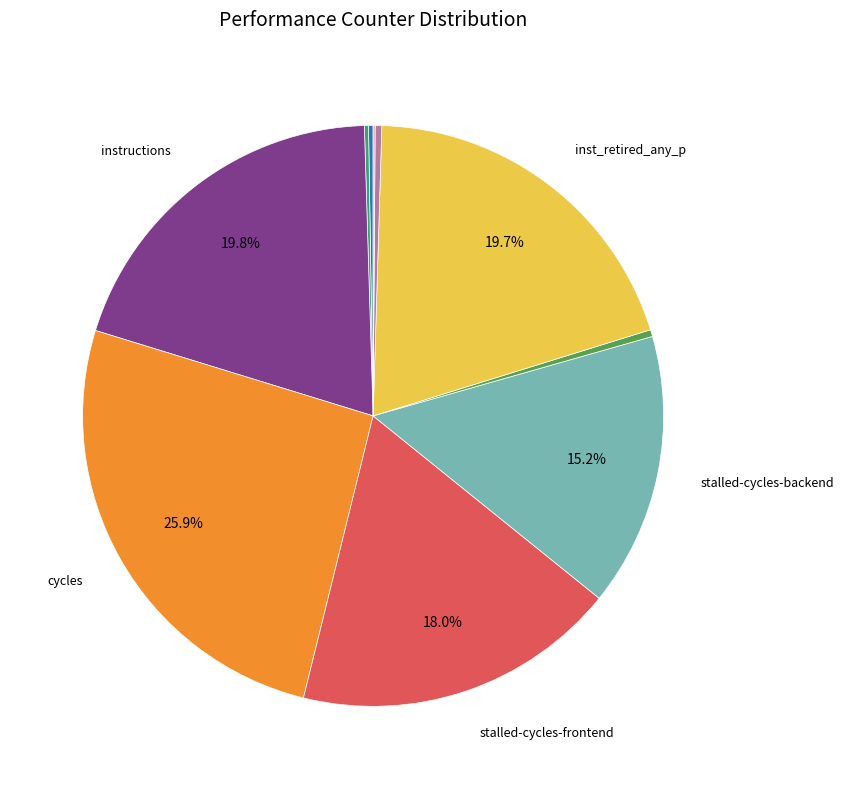

Does any single category account for the majority?

No